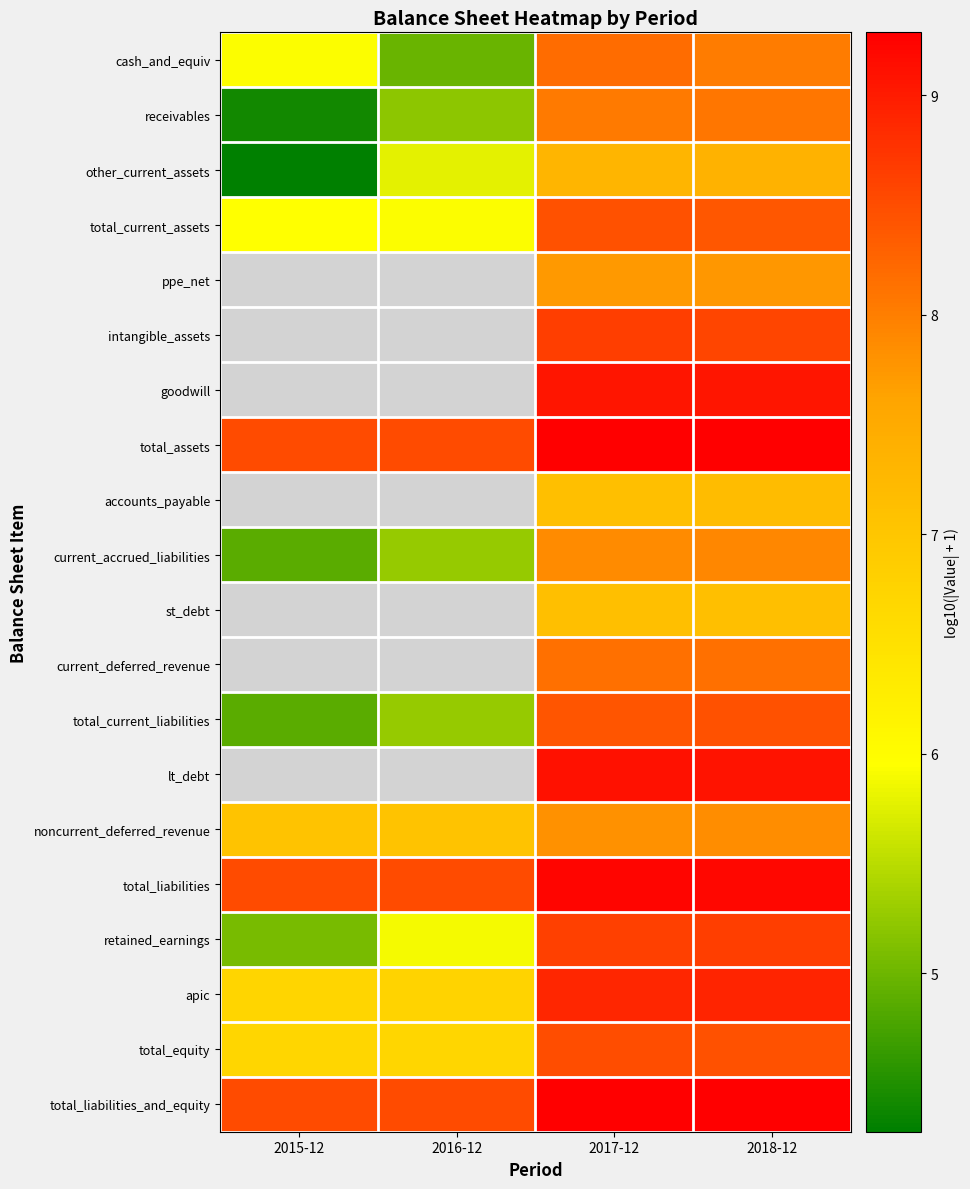

How many values in the total_liabilities series exceed 9?

2